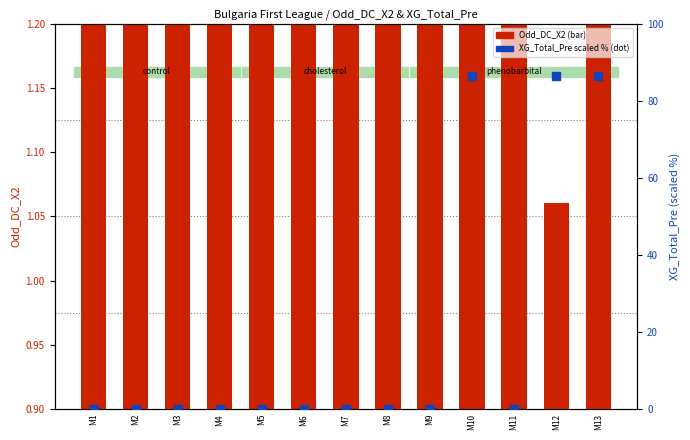

What is the total value across all series at M5?

1.5